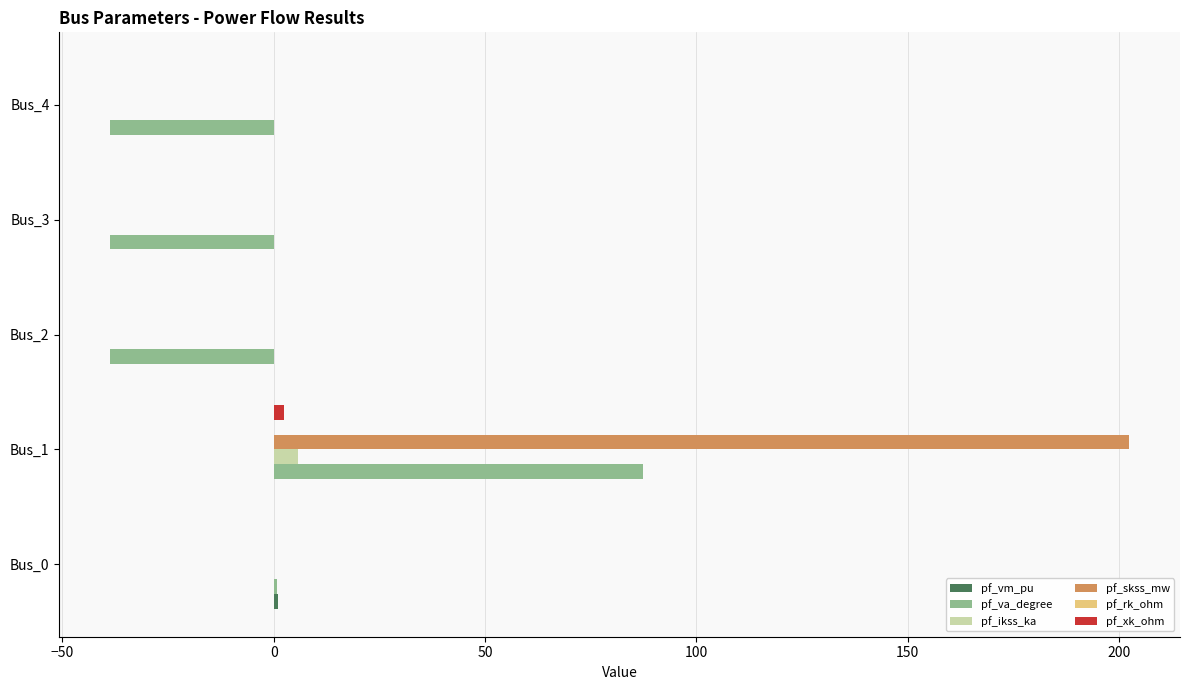

Which series has the largest total across all categories?

pf_skss_mw